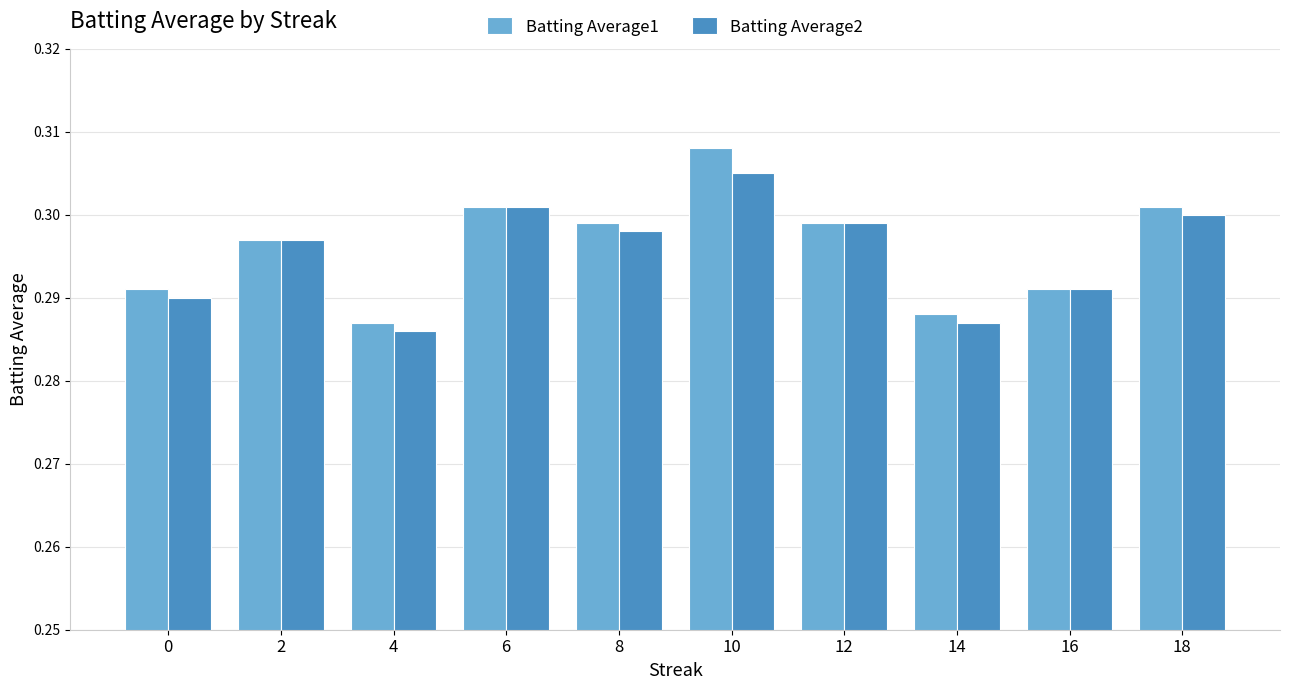

Is the value of Batting Average2 at 0 greater than the value of Batting Average1 at 18?

No